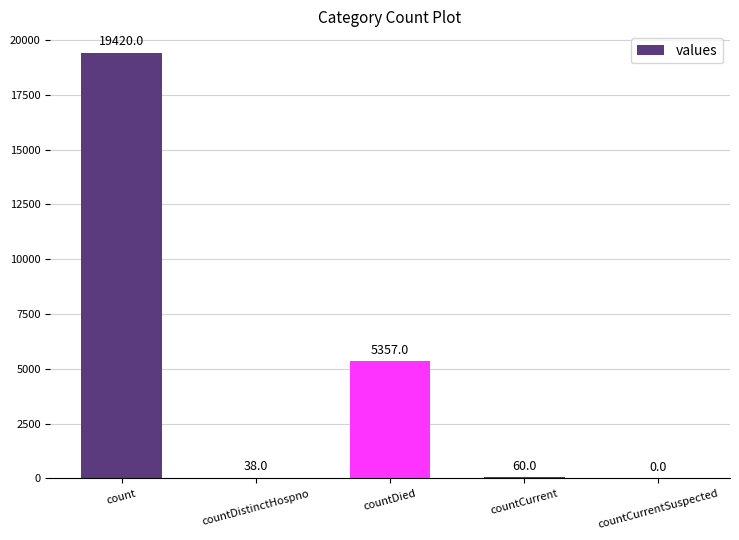

Between countCurrentSuspected and countDistinctHospno, which is larger?

countDistinctHospno